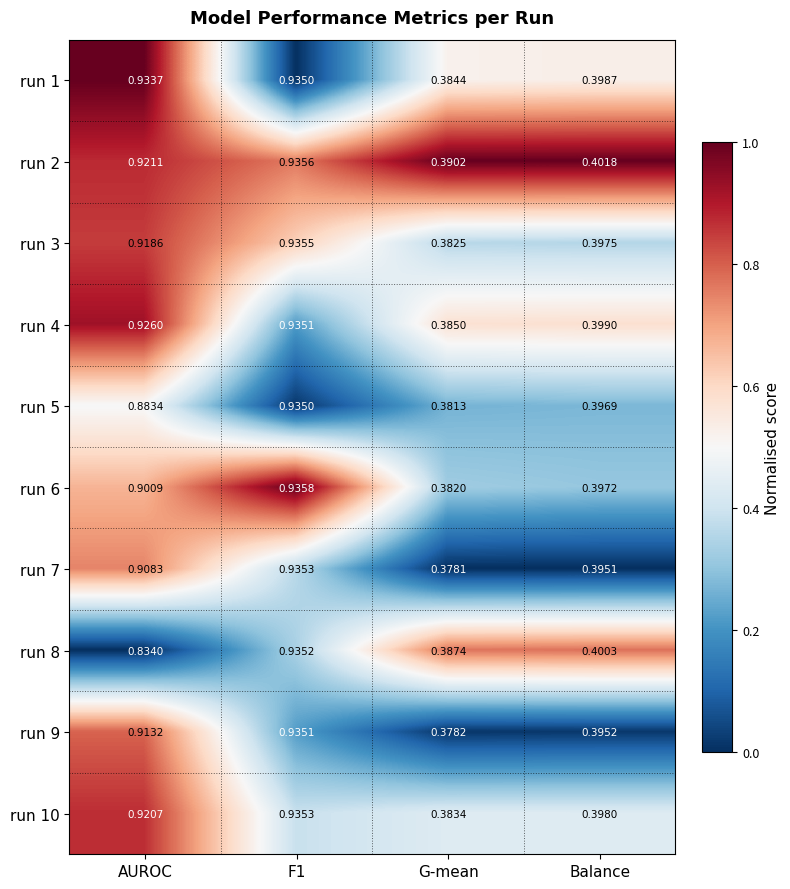

Is the value of run 1 at AUROC greater than the value of run 2 at F1?

No